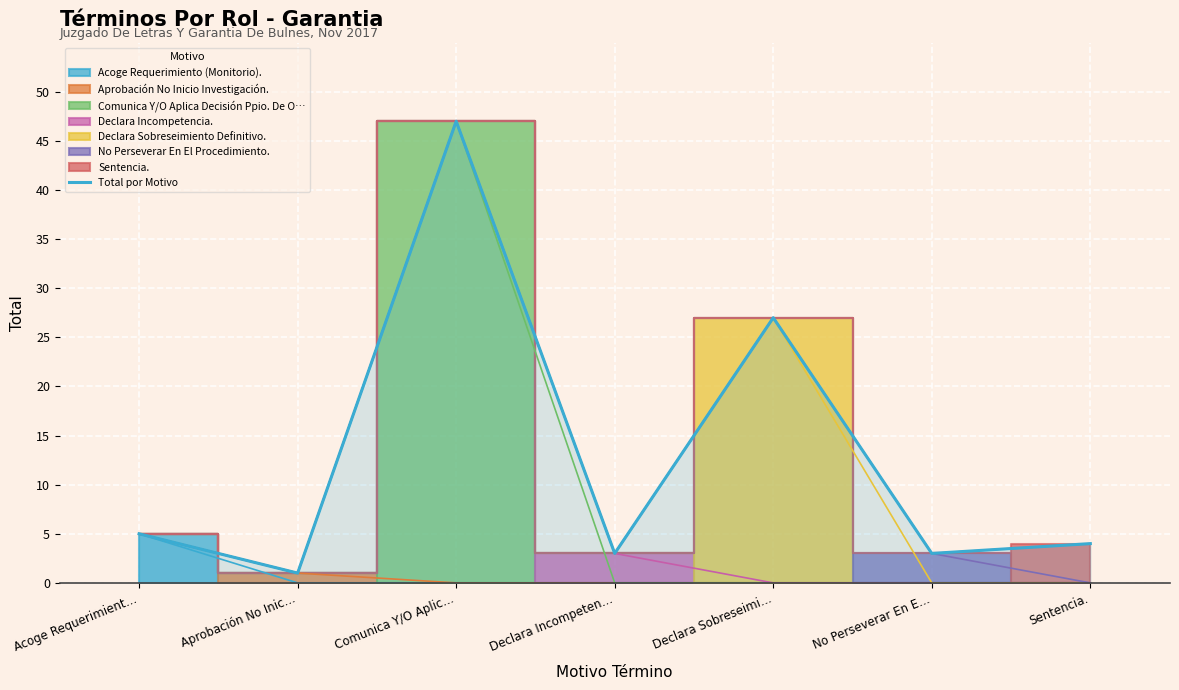

What is the average value?

13